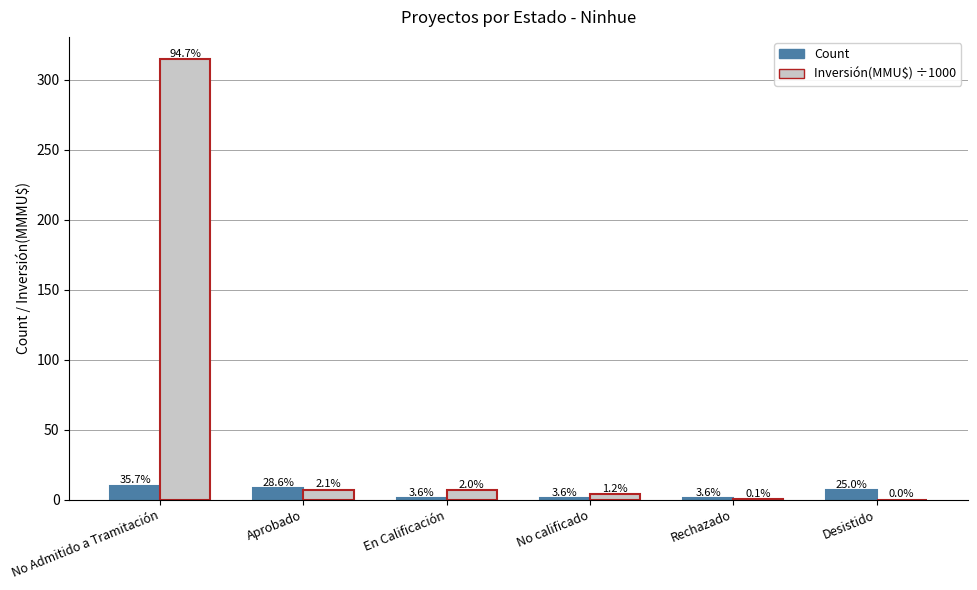

Between No calificado and Desistido, which series saw the biggest shift?

Count